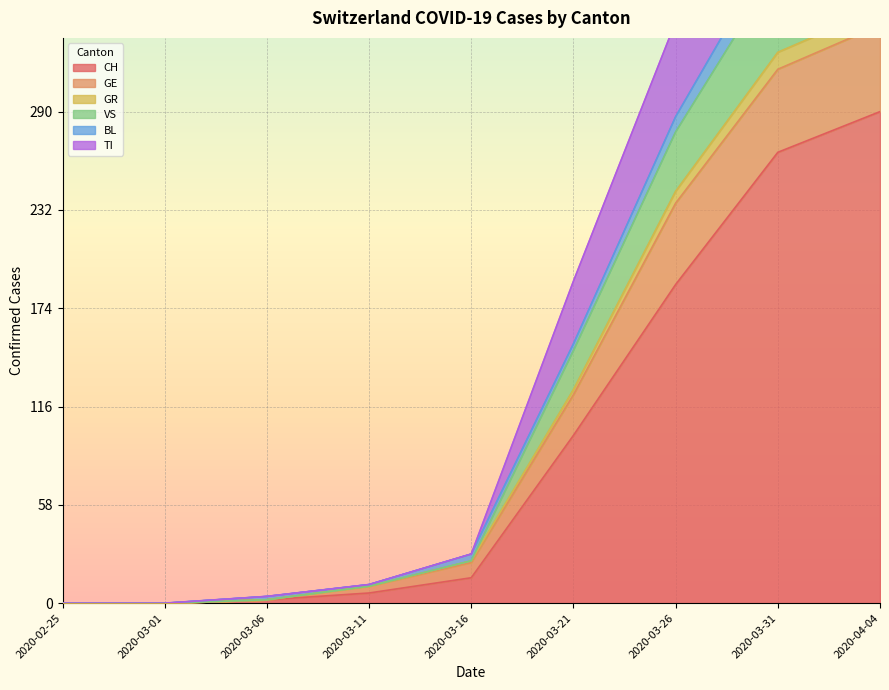

Between 2020-03-11 and 2020-03-31, which is larger?

2020-03-31